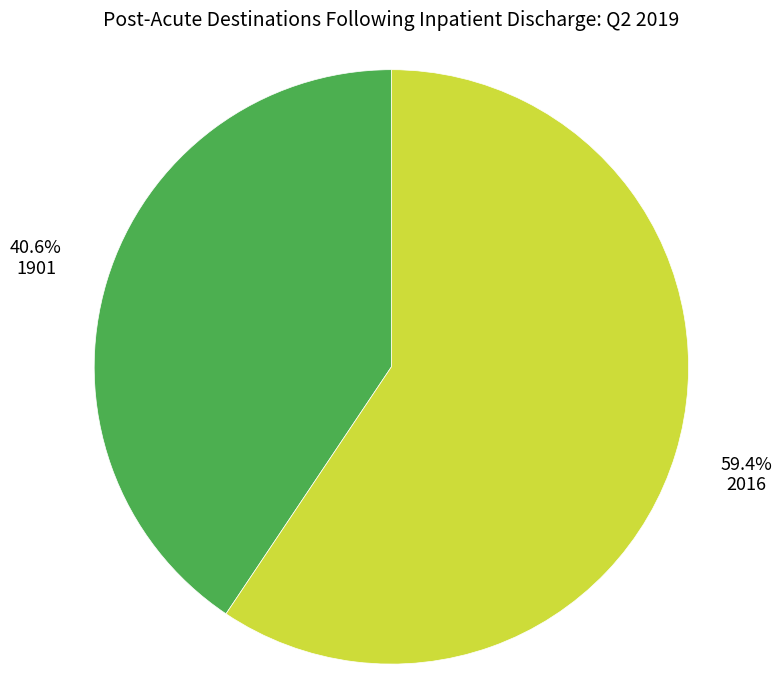

Count the number of slices in the pie.

2